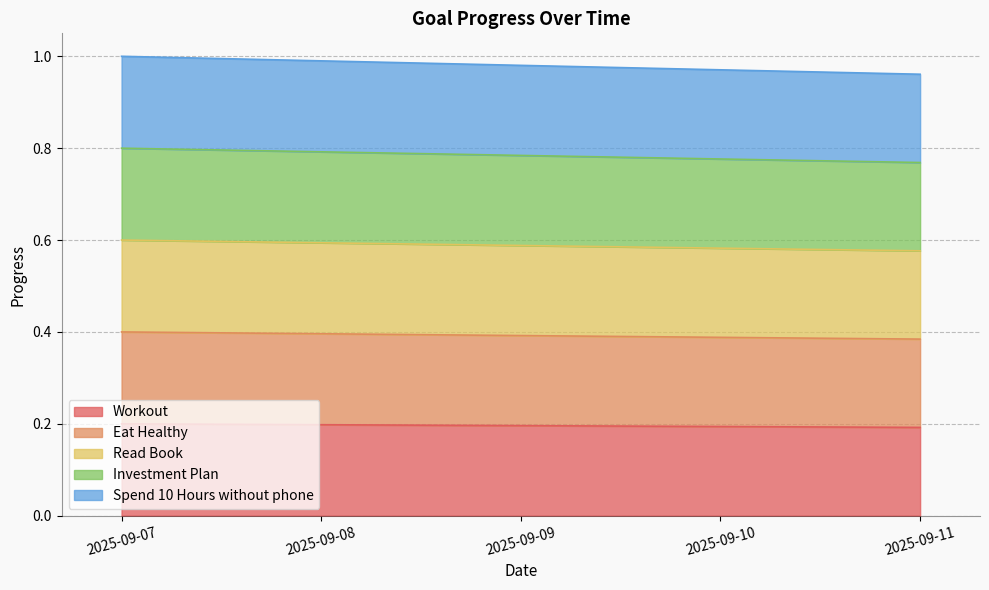

True or false: Eat Healthy and Read Book cross at least once.

False